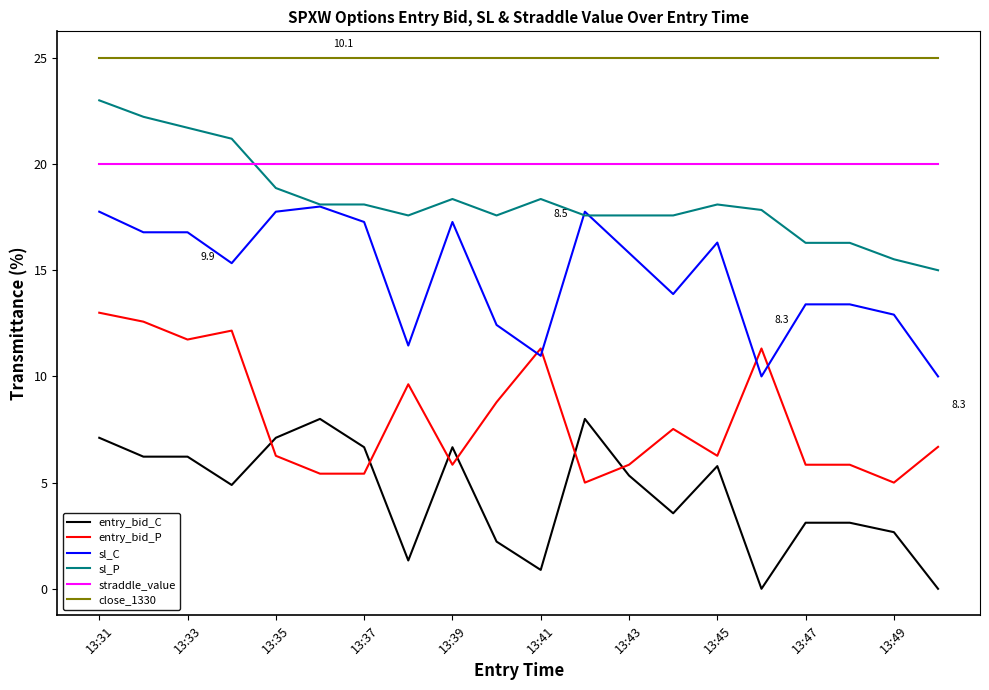

What is the lowest value of the sl_C series?

10.0